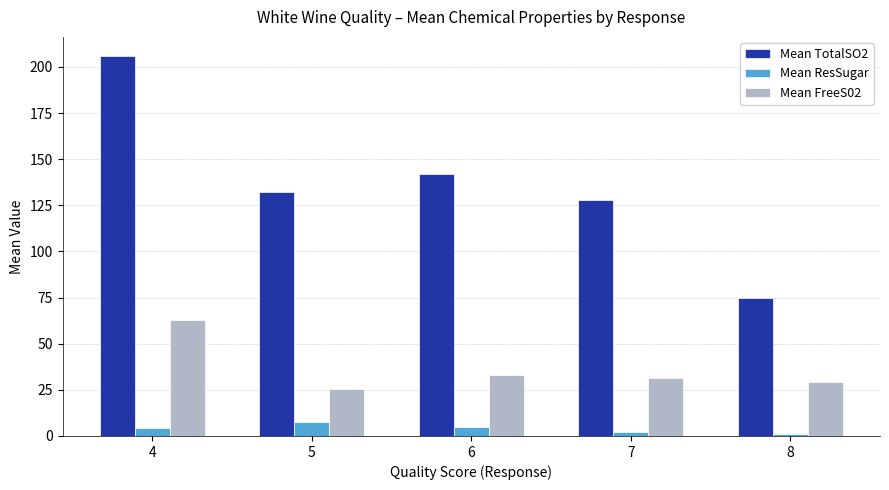

Does the chart contain stacked bars?

No